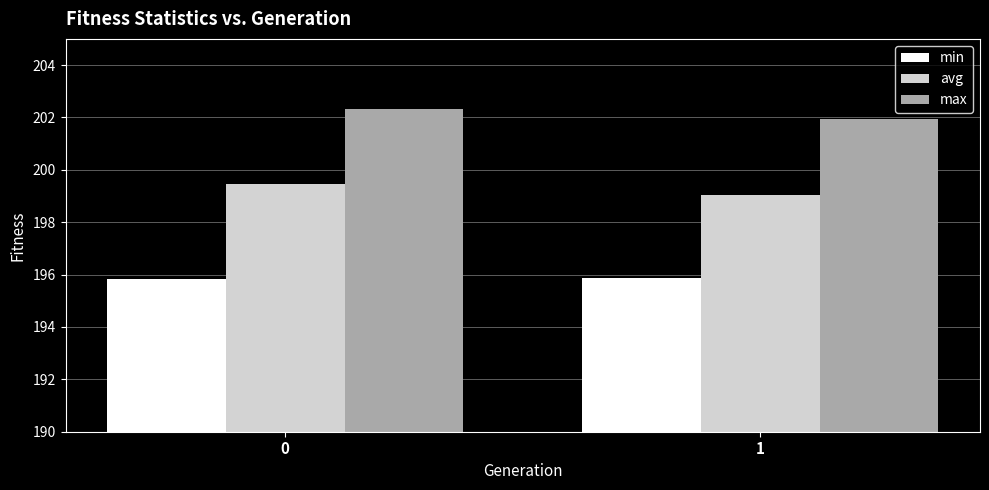

At which label does max reach its minimum?

1